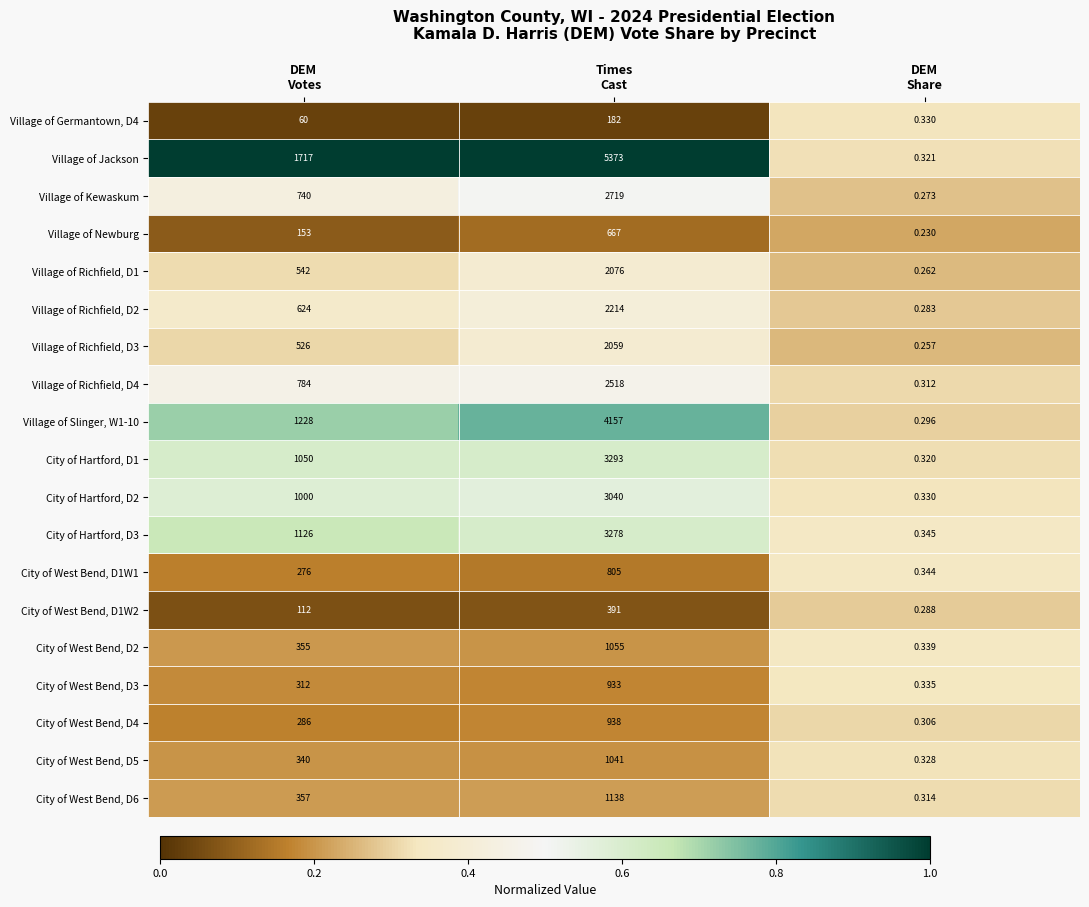

Which series has the widest spread of values?

Village of Jackson